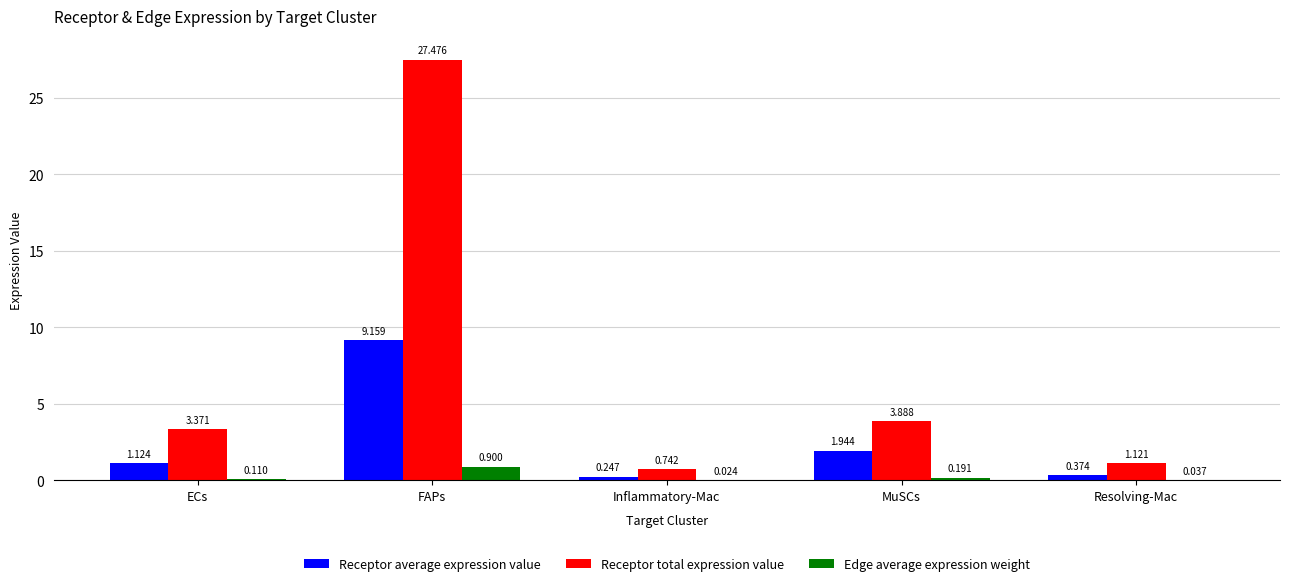

Are the bars grouped side by side (vs. stacked)?

Yes